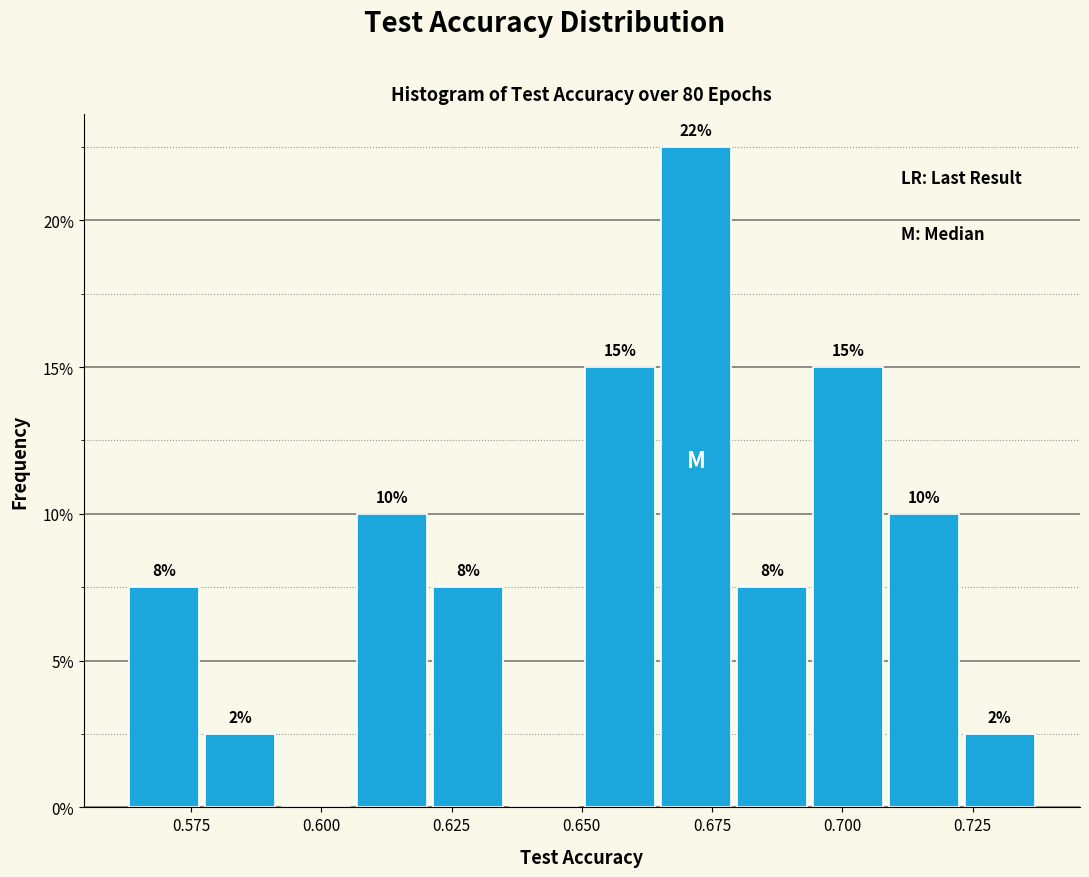

Read against the x-axis, roughly where is the centre of the tallest bar?

0.670